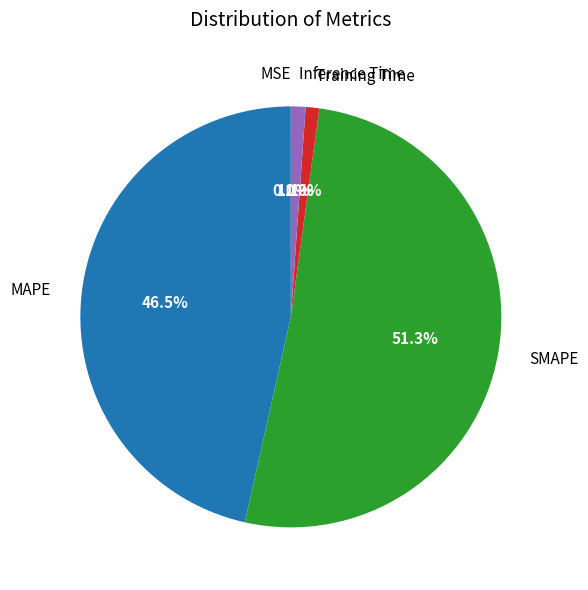

What percentage do MAPE and Inference Time together represent?

47.6%